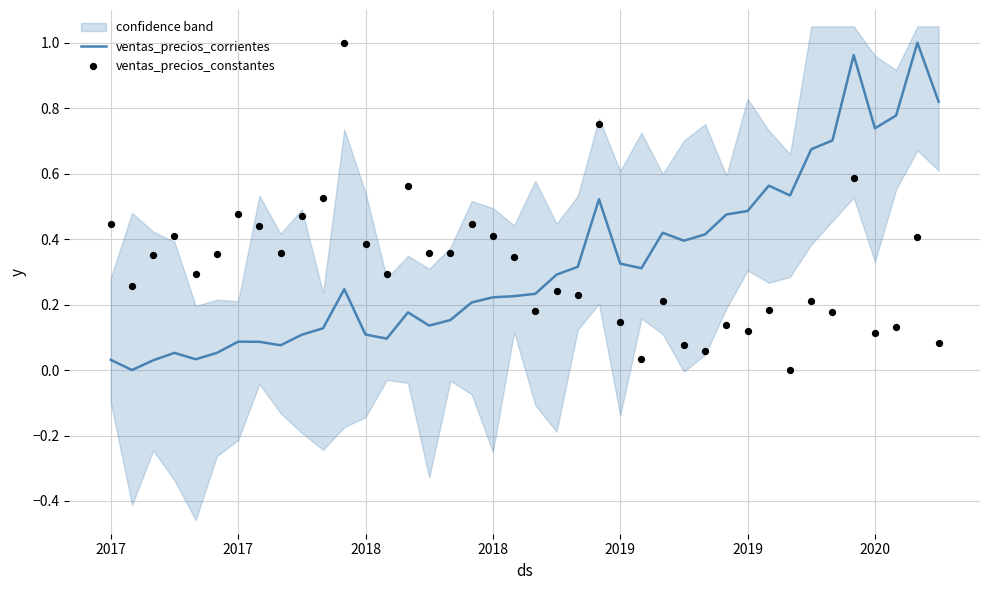

Which series has the largest Y range (max minus min)?

ventas_precios_corrientes